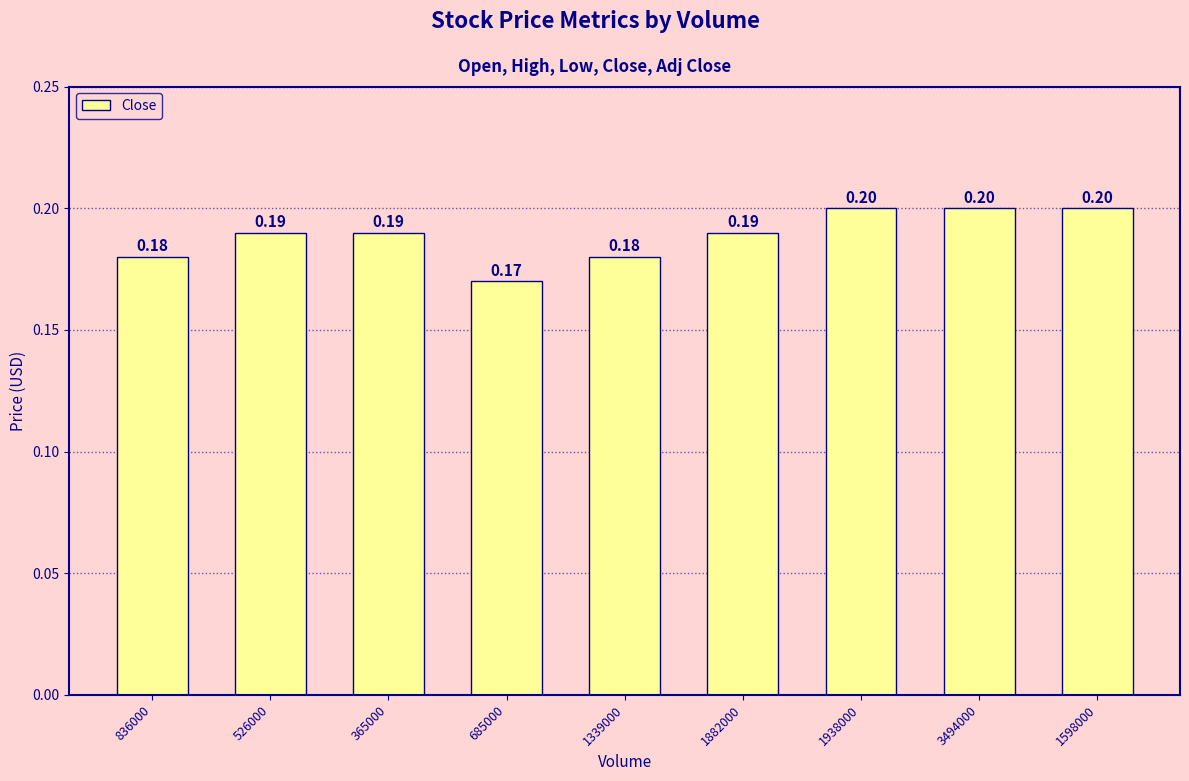

What is the label of the 1st bar from the left?

836000